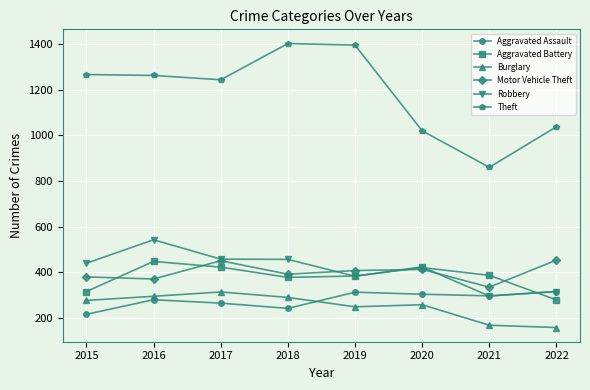

Which series has the largest total across all categories?

Theft